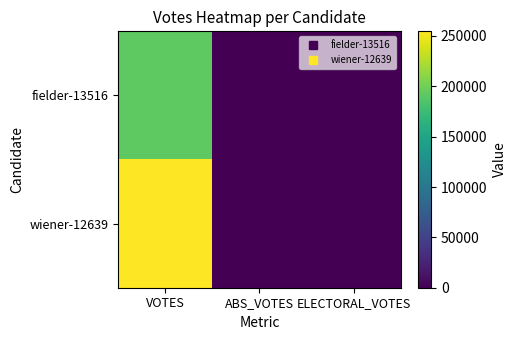

At which category does the chart reach its peak across all series?

VOTES